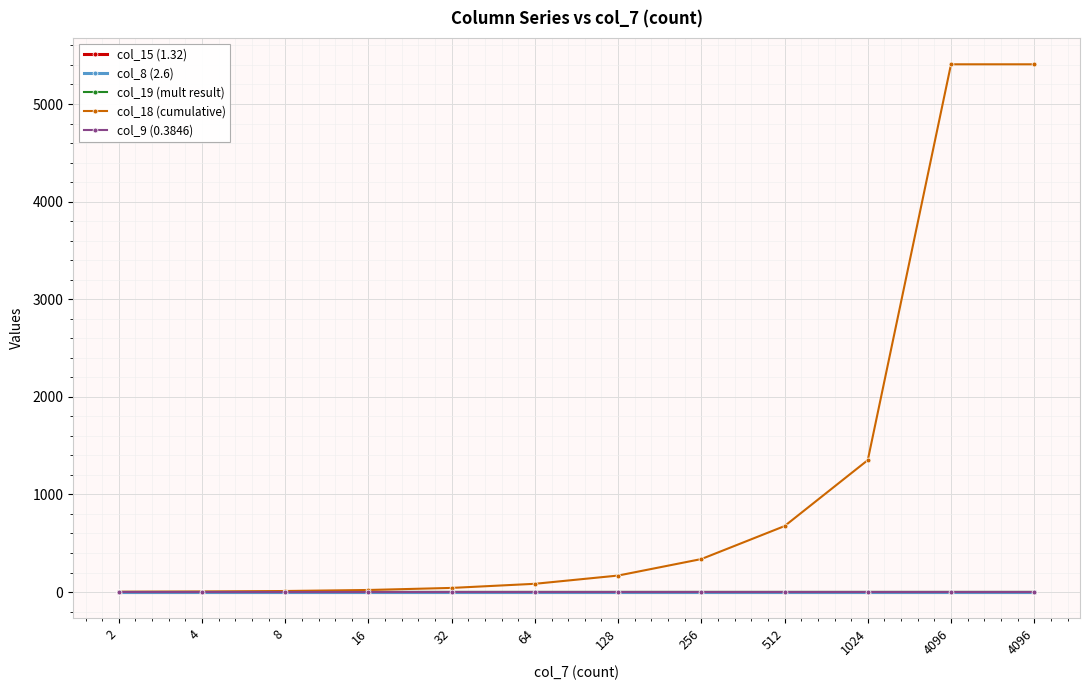

At how many categories does at least one series exceed 3641?

2